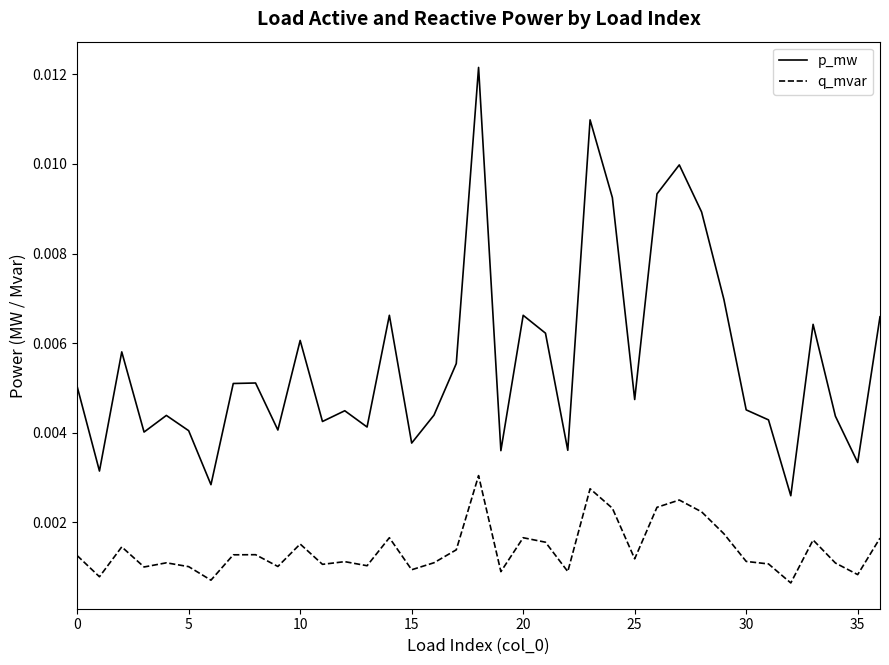

Which series has the widest spread of values?

p_mw